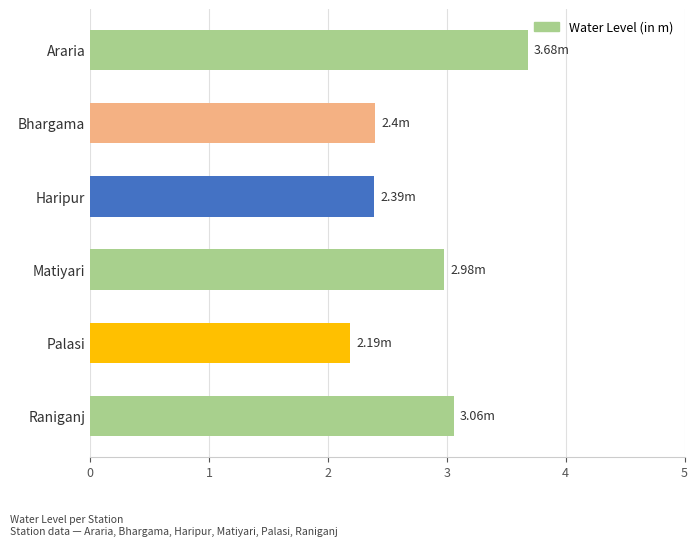

What is the label of the 5th bar from the bottom?

Bhargama